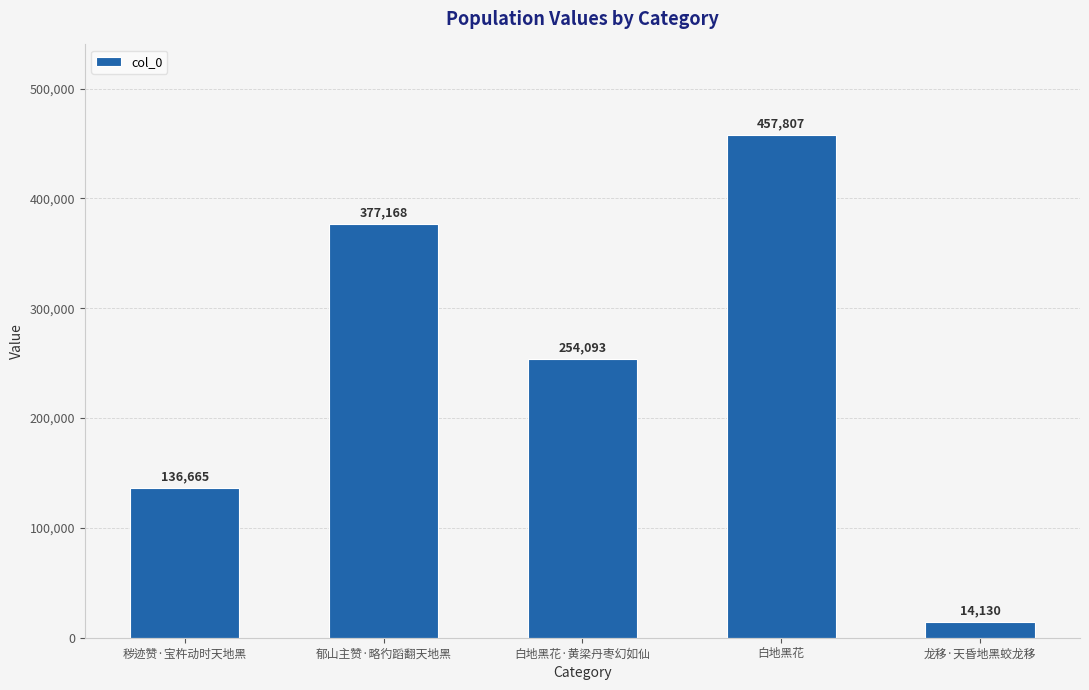

Rank the categories by value from highest to lowest.

白地黑花, 郁山主赞·略彴蹈翻天地黑, 白地黑花·黄梁丹枣幻如仙, 秽迹赞·宝杵动时天地黑, 龙移·天昏地黑蛟龙移